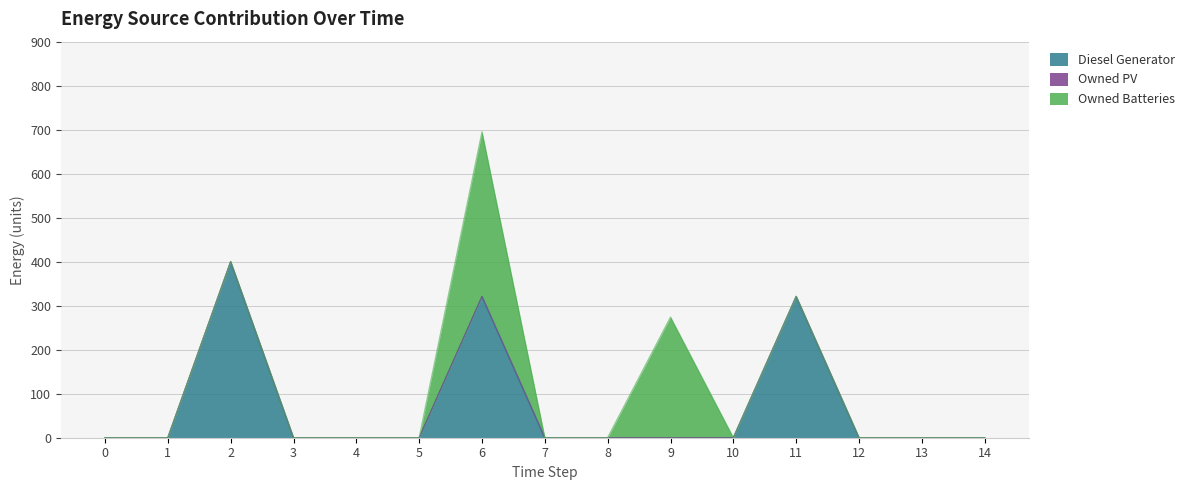

True or false: Diesel Generator and Owned PV intersect in this chart.

False